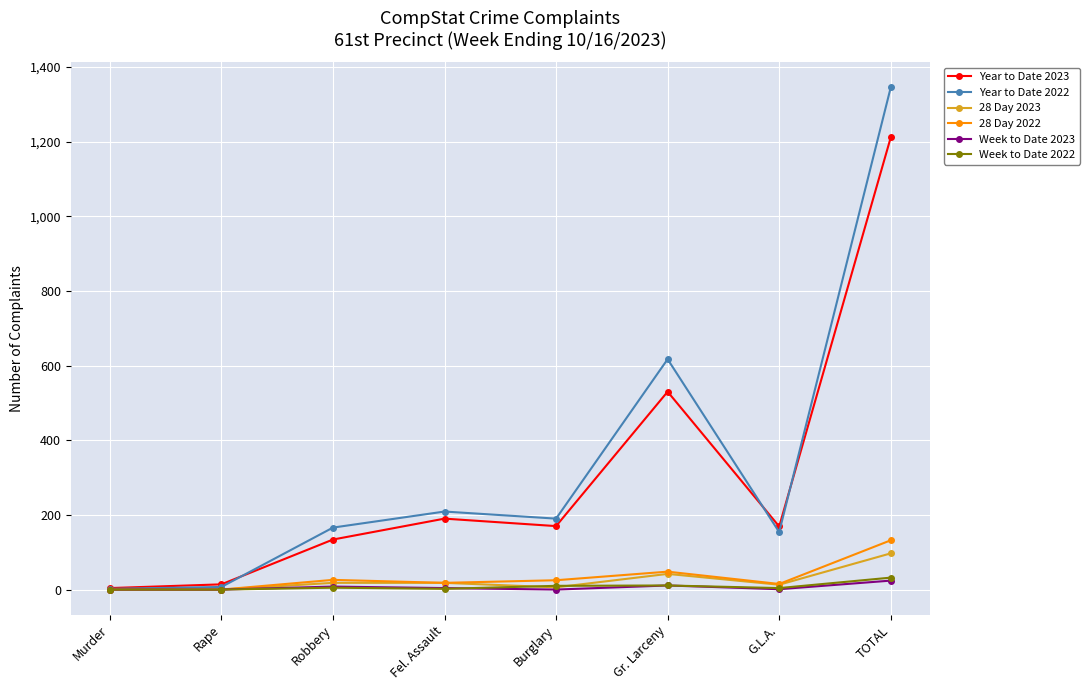

Where does the 28 Day 2022 series first go above 25?

Robbery